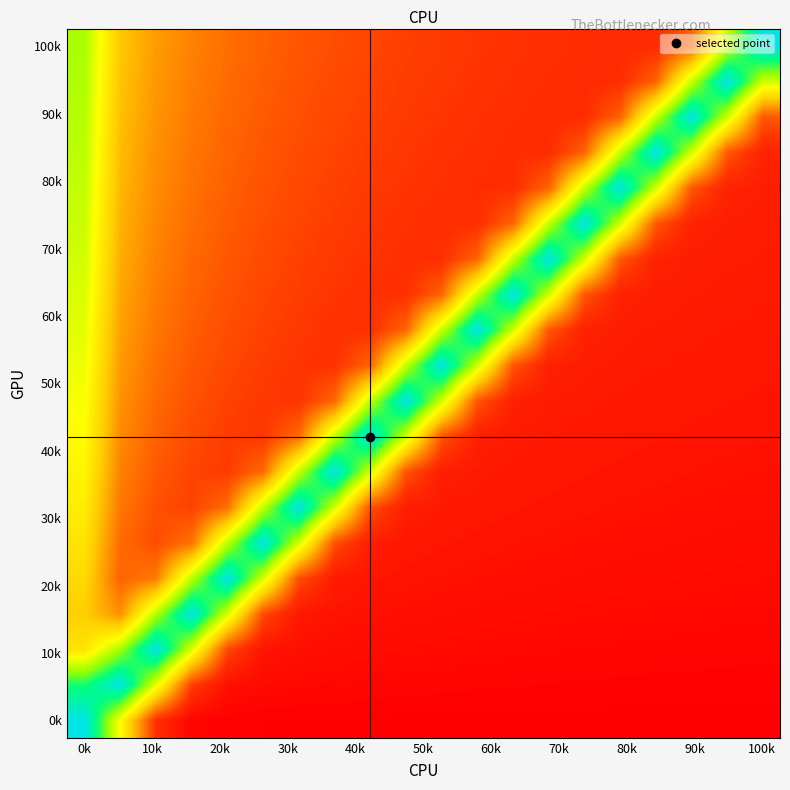

What is the maximum value shown in the chart?

6.7